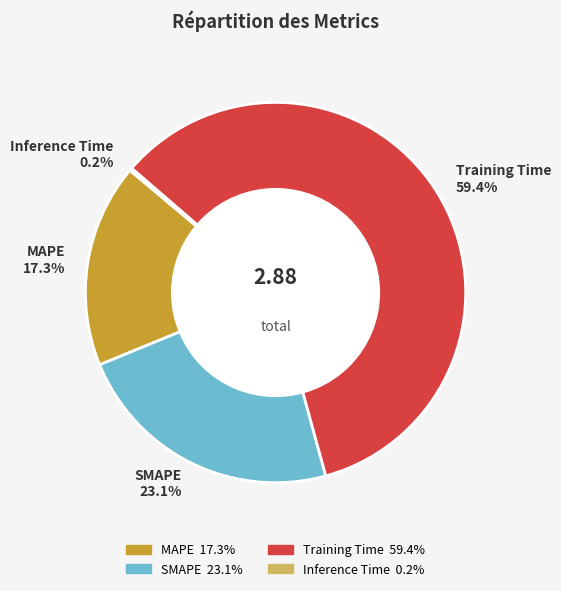

Which category accounts for the majority?

Training Time